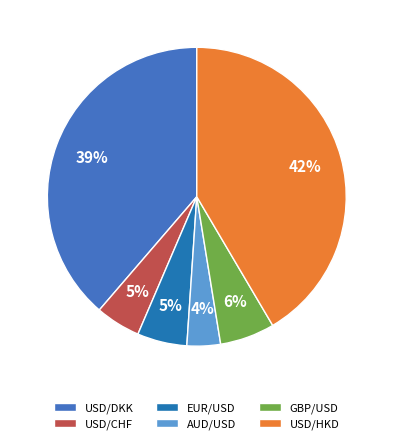

What is the smallest slice in the pie chart?

AUD/USD